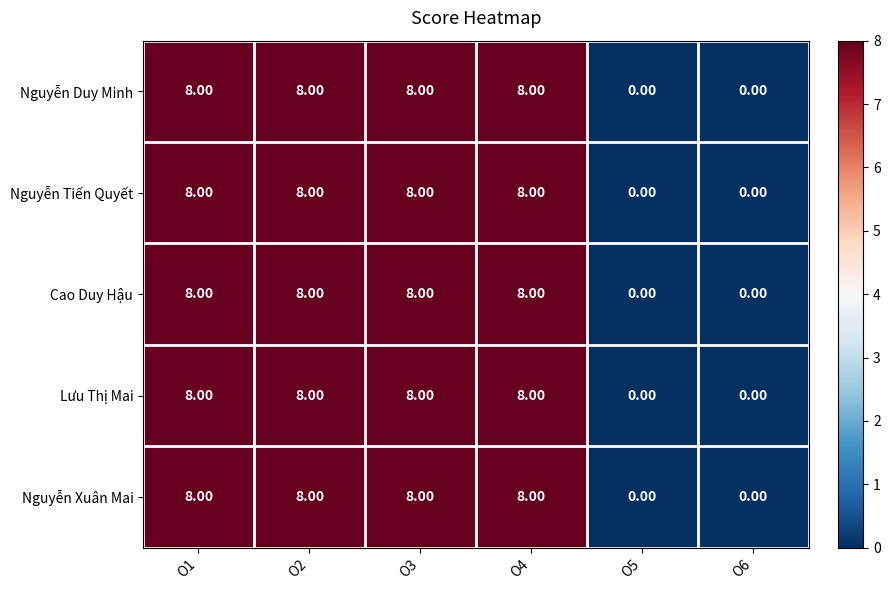

What is the difference between the maximum and second lowest values in the Lưu Thị Mai series?

8